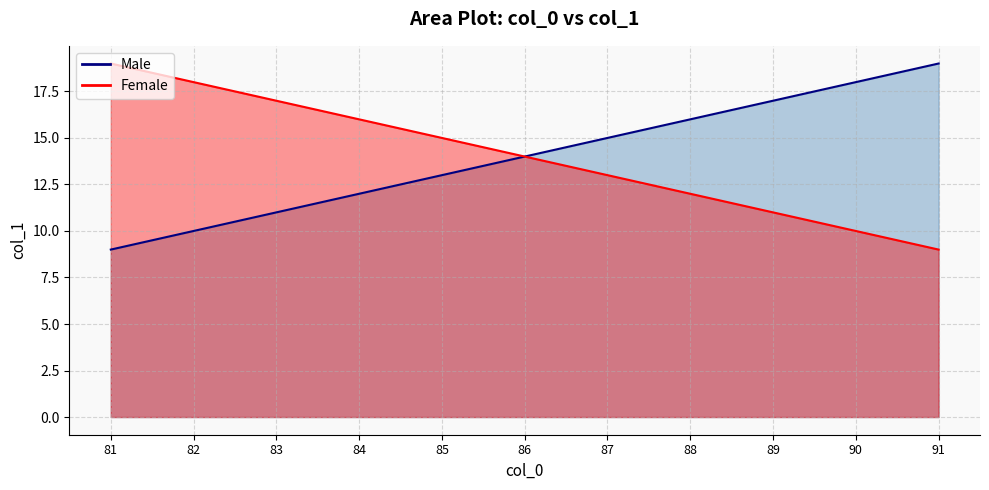

True or false: col_1 (Female) and col_1 (Male) cross at least once.

False